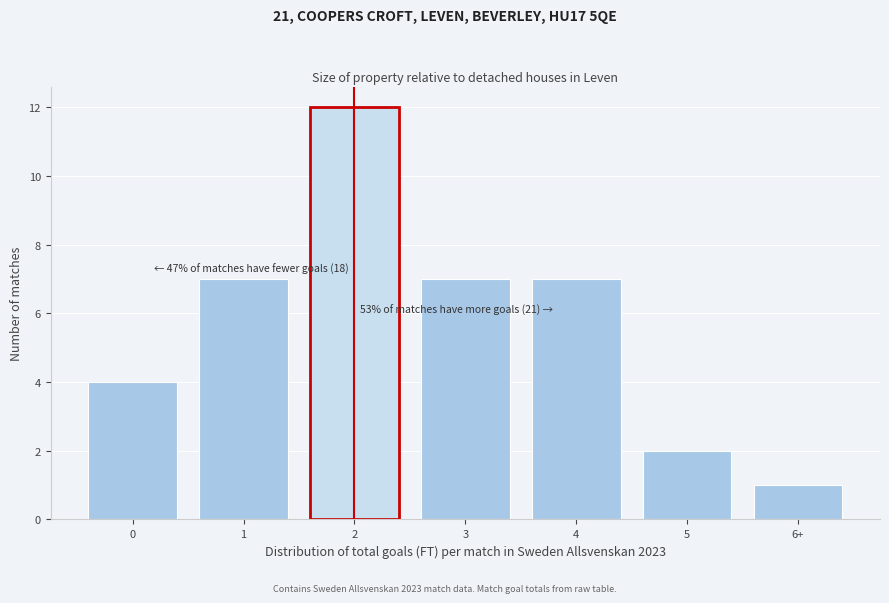

Reading left to right, extract all data points from this chart.

0=4	1=7	2=12	3=7	4=7	5=2	6+=1